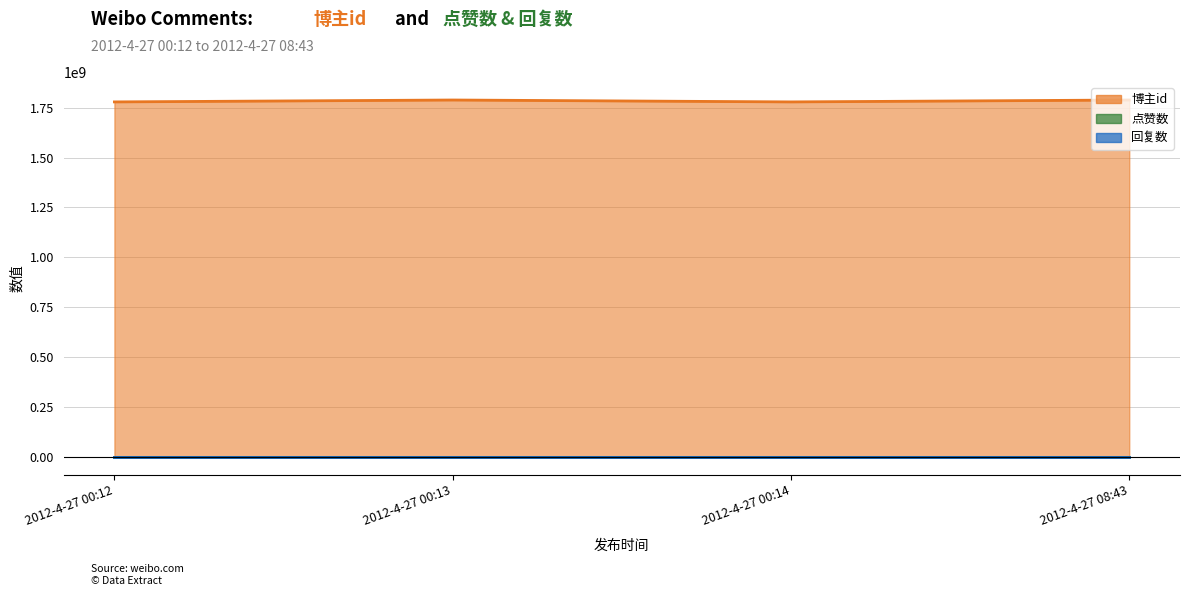

Between 2012-4-27 00:12 and 2012-4-27 08:43, which series saw the biggest shift?

博主id